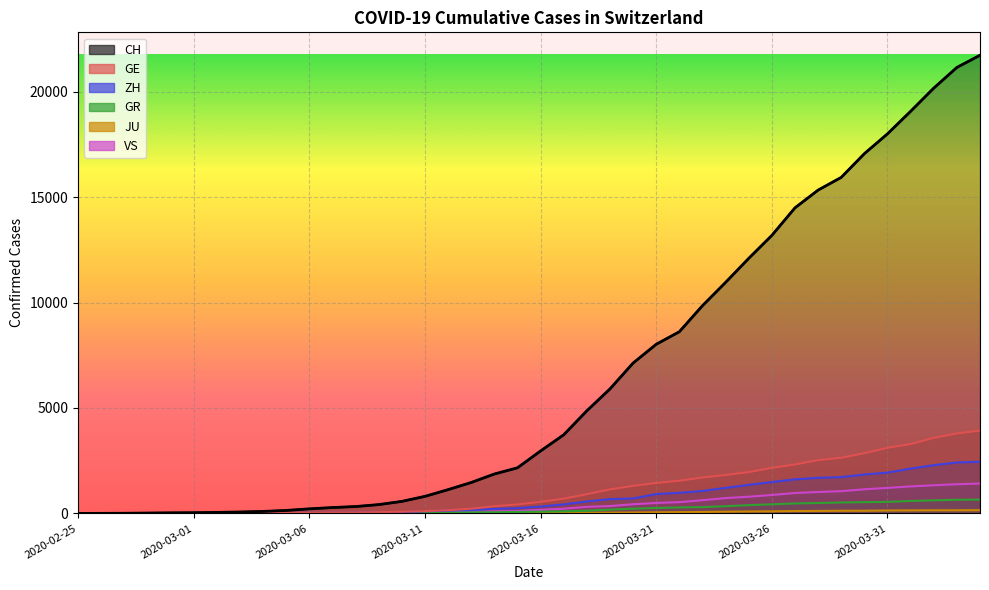

True or false: there are more than 2 points higher than both neighbors.

False